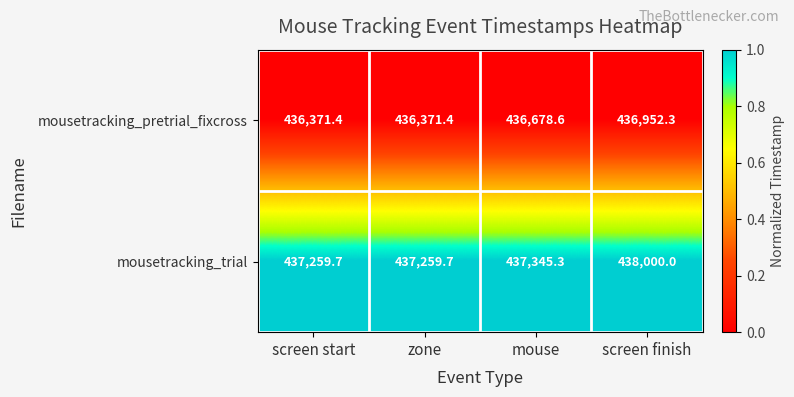

List the series in order of their overall mean, highest first.

mousetracking_trial, mousetracking_pretrial_fixcross